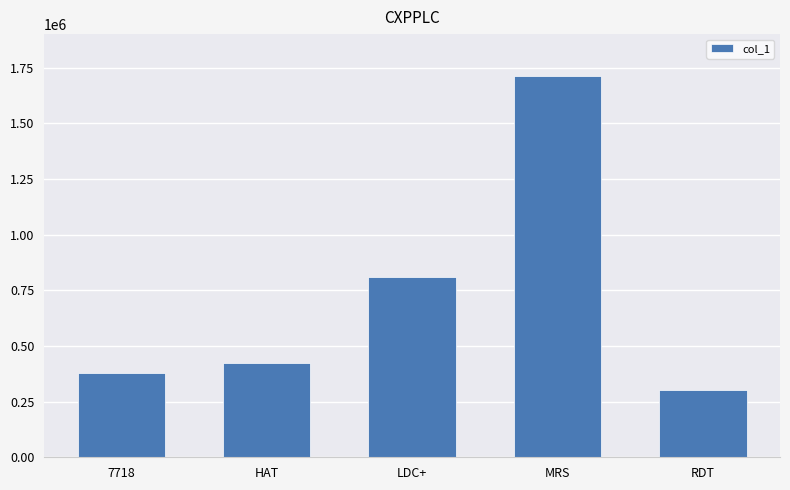

Reading left to right, transcribe all the data shown in this chart.

7718=380622	HAT=424170	LDC+=807565	MRS=1713849	RDT=301658